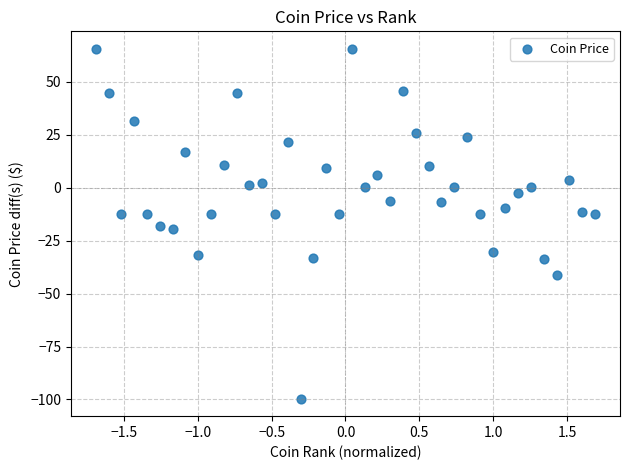

What is the range of Y values (max minus min)?

165.2